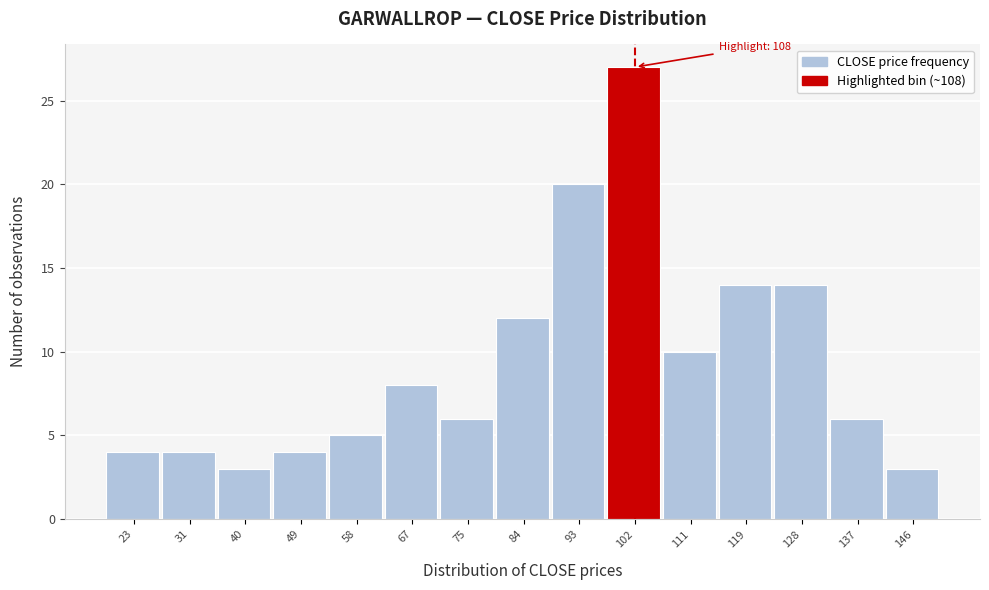

Reading left to right, what are all the values shown in this chart?

23=4	31=4	40=3	49=4	58=5	67=8	75=6	84=12	93=20	102=27	111=10	119=14	128=14	137=6	146=3